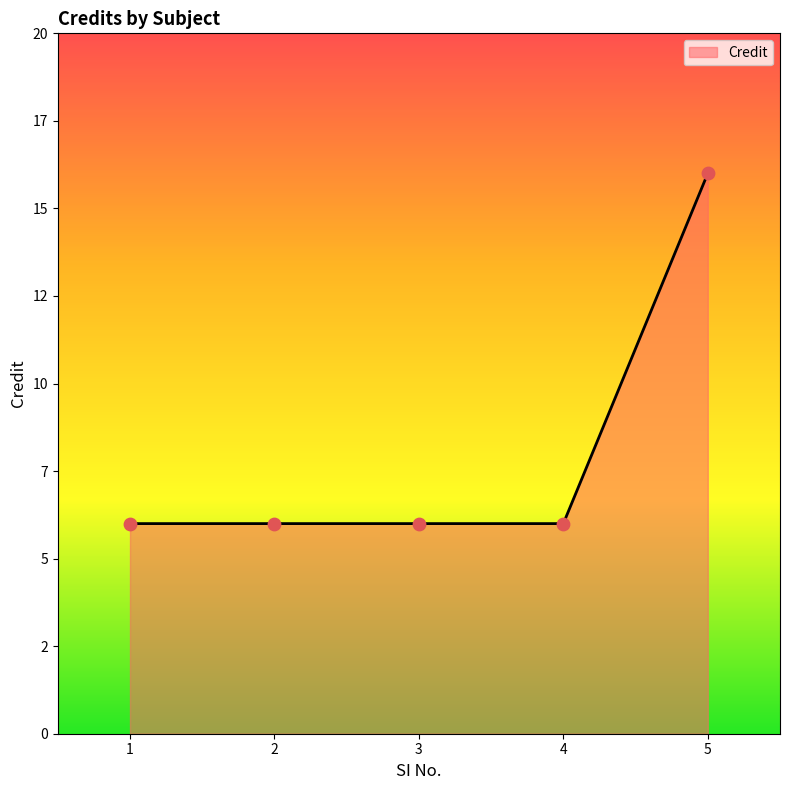

Does the chart have visible grid lines?

No